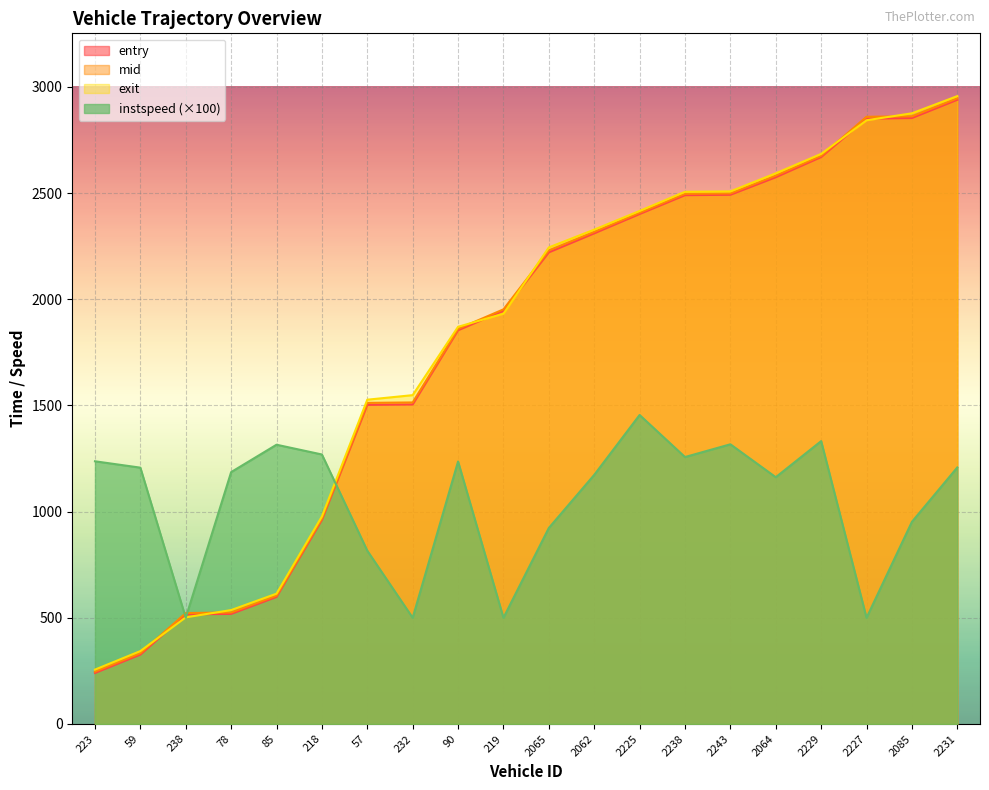

The entry series shows 2472.4 at 57. True or false?

False